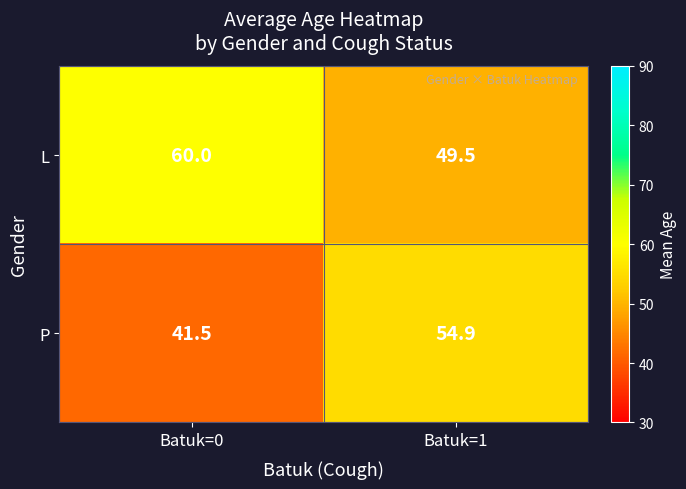

How many series are shown in this chart?

2